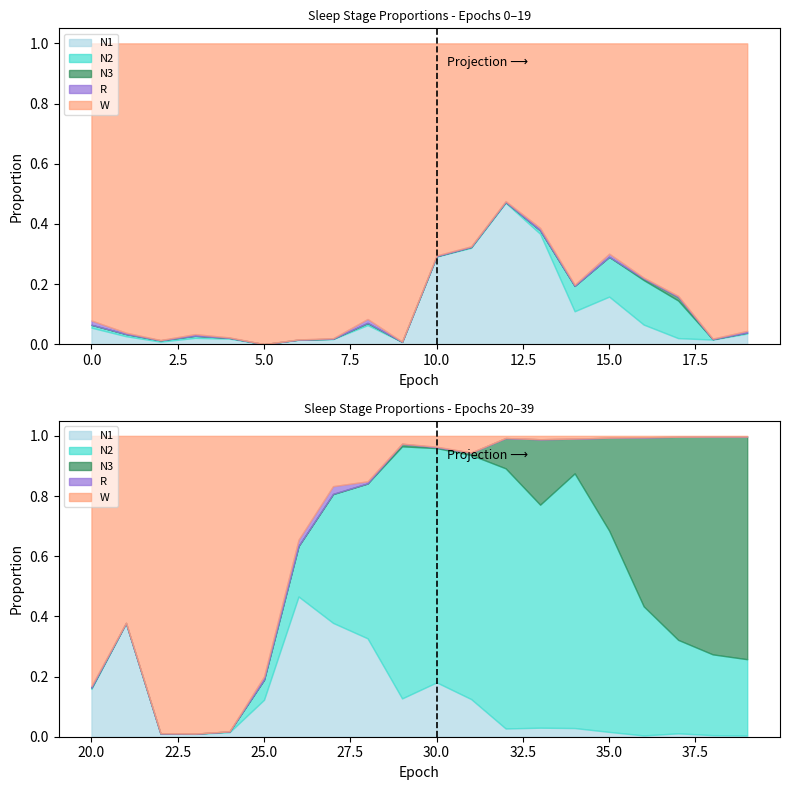

True or false: R and W intersect in this chart.

False